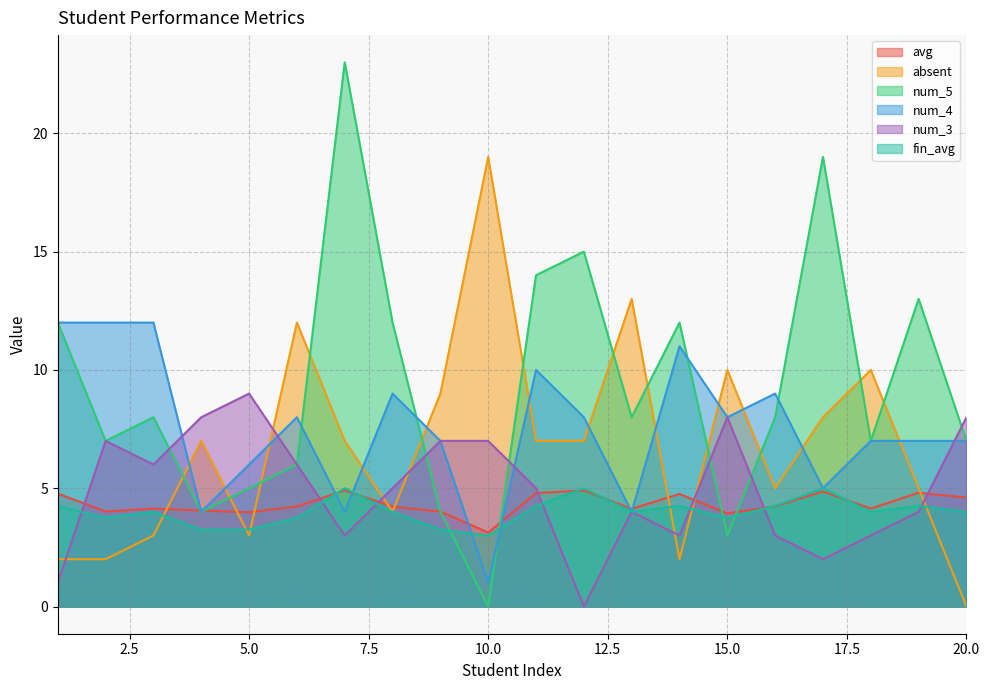

Does the chart have visible grid lines?

Yes